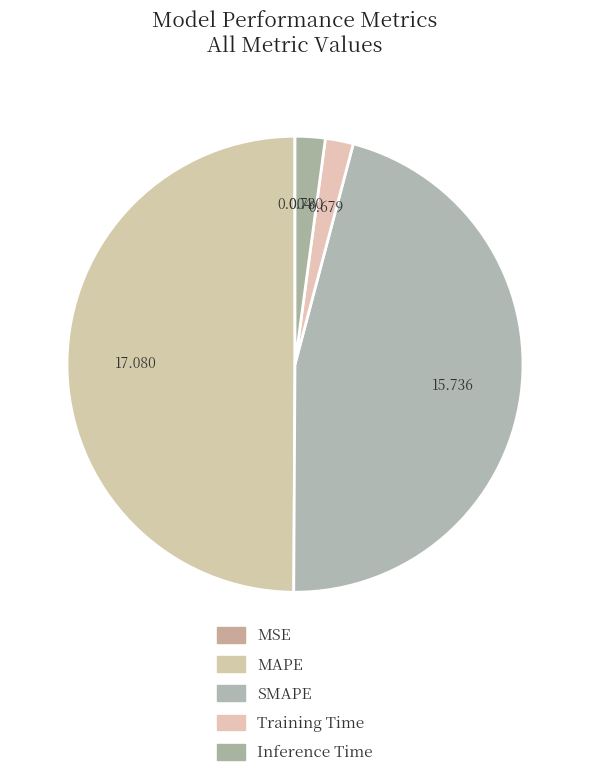

To the nearest percent, what is the combined percentage of SMAPE and Training Time?

48%